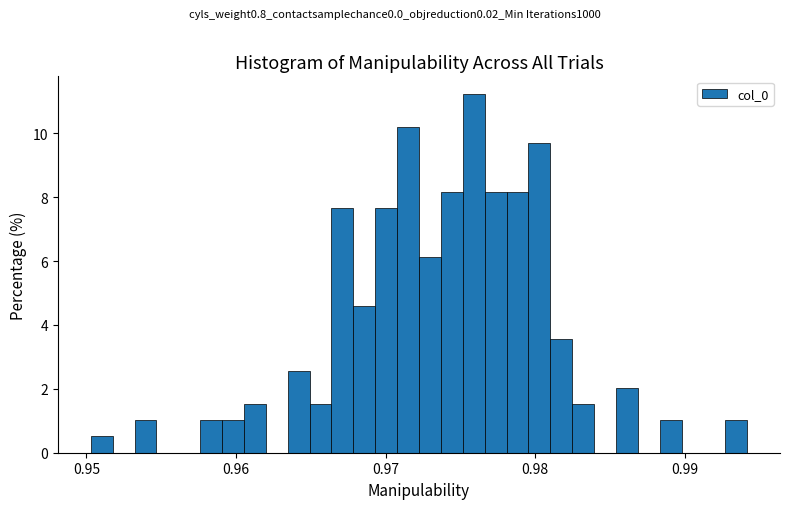

Around what value on the x-axis is the tallest bar? Give the approximate position of its centre, as read against the axis.

0.976